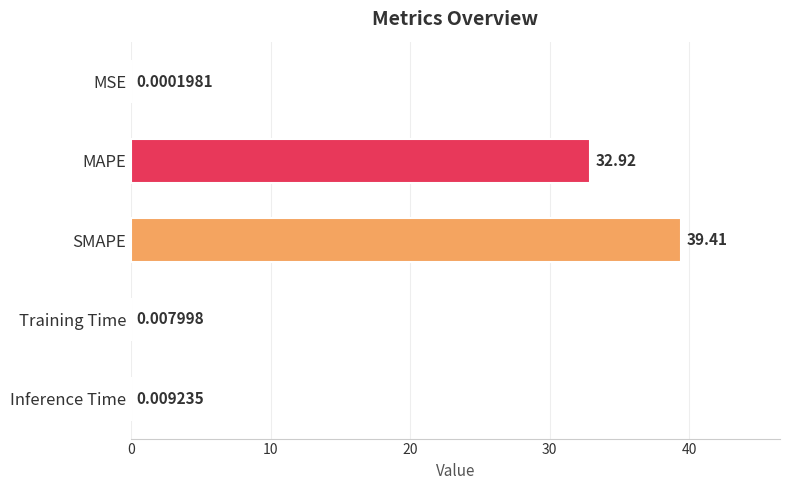

Which category has the highest value across all series?

SMAPE